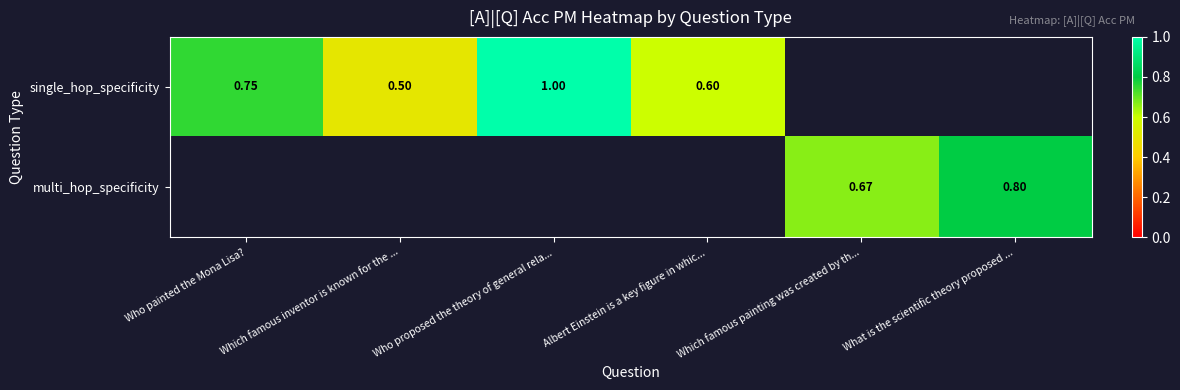

Is the value of multi_hop_specificity at Which famous painting was created by th... greater than the value of single_hop_specificity at Which famous inventor is known for the ...?

Yes